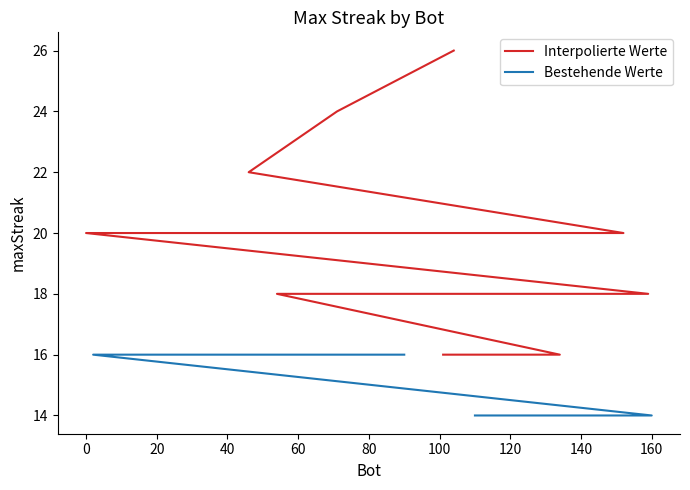

What position from the left is 20?

3